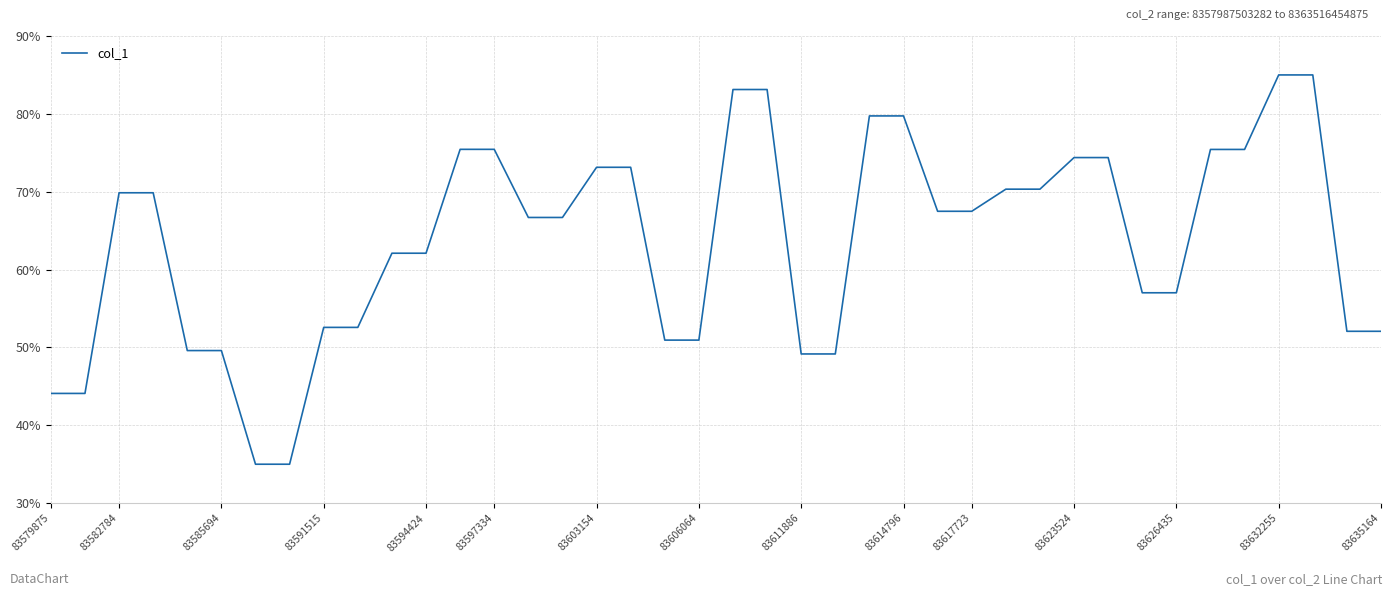

What is the maximum value shown in the chart?

85.0